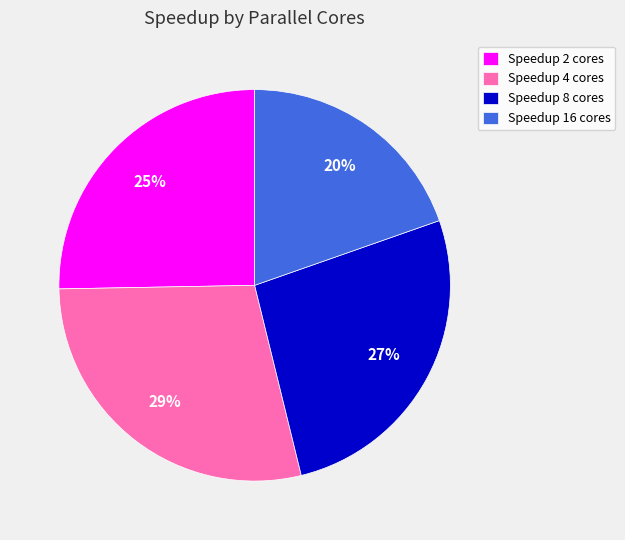

What is the largest slice in the pie chart?

Speedup 4 cores